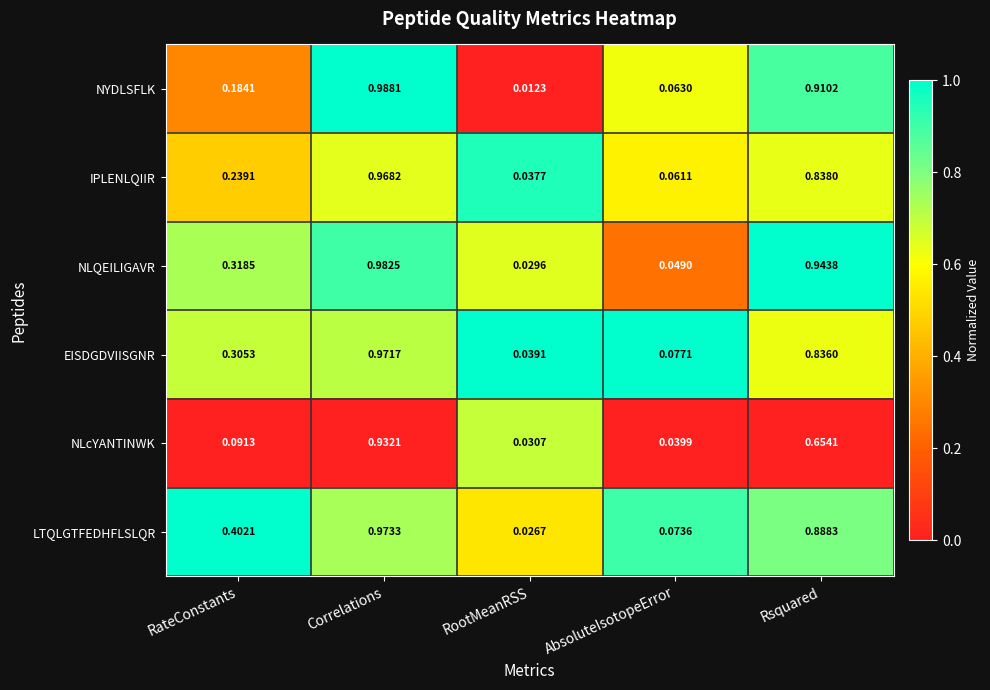

Which series has the largest range (max minus min)?

NYDLSFLK